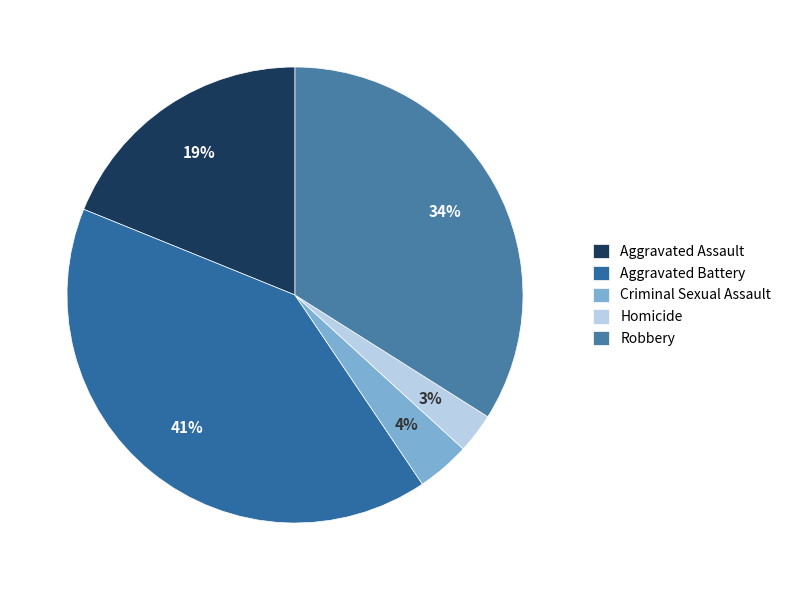

To the nearest percent, what is the difference between the largest and smallest slice percentages?

38%